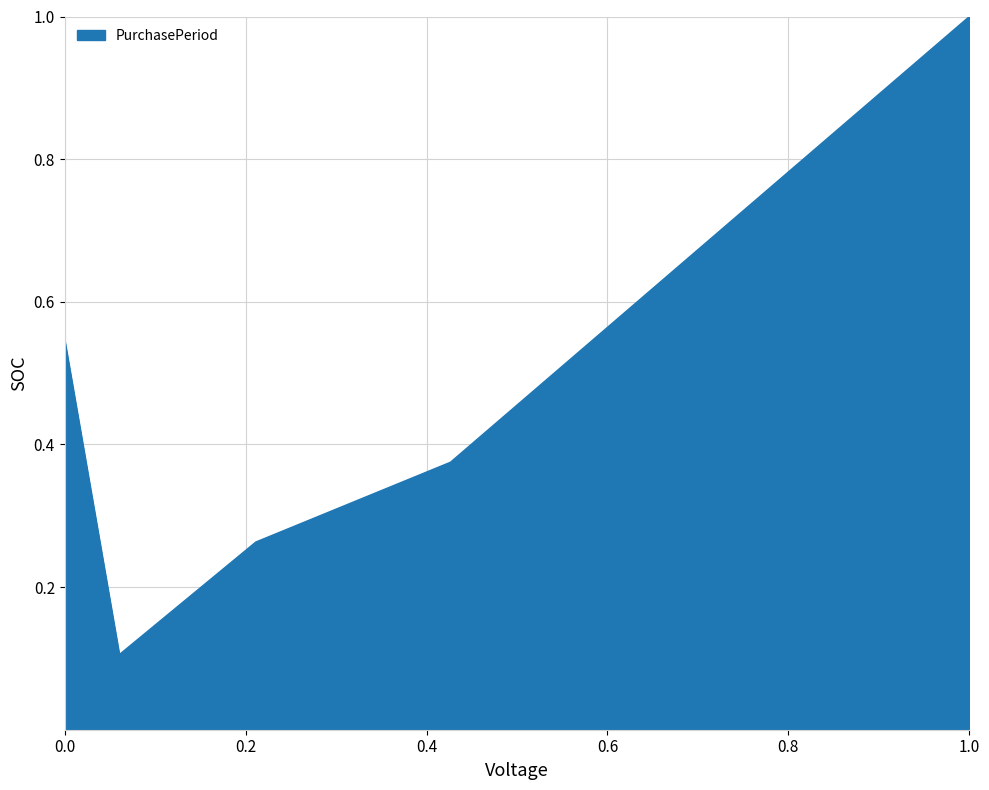

What is the difference between the maximum and minimum values?

0.9